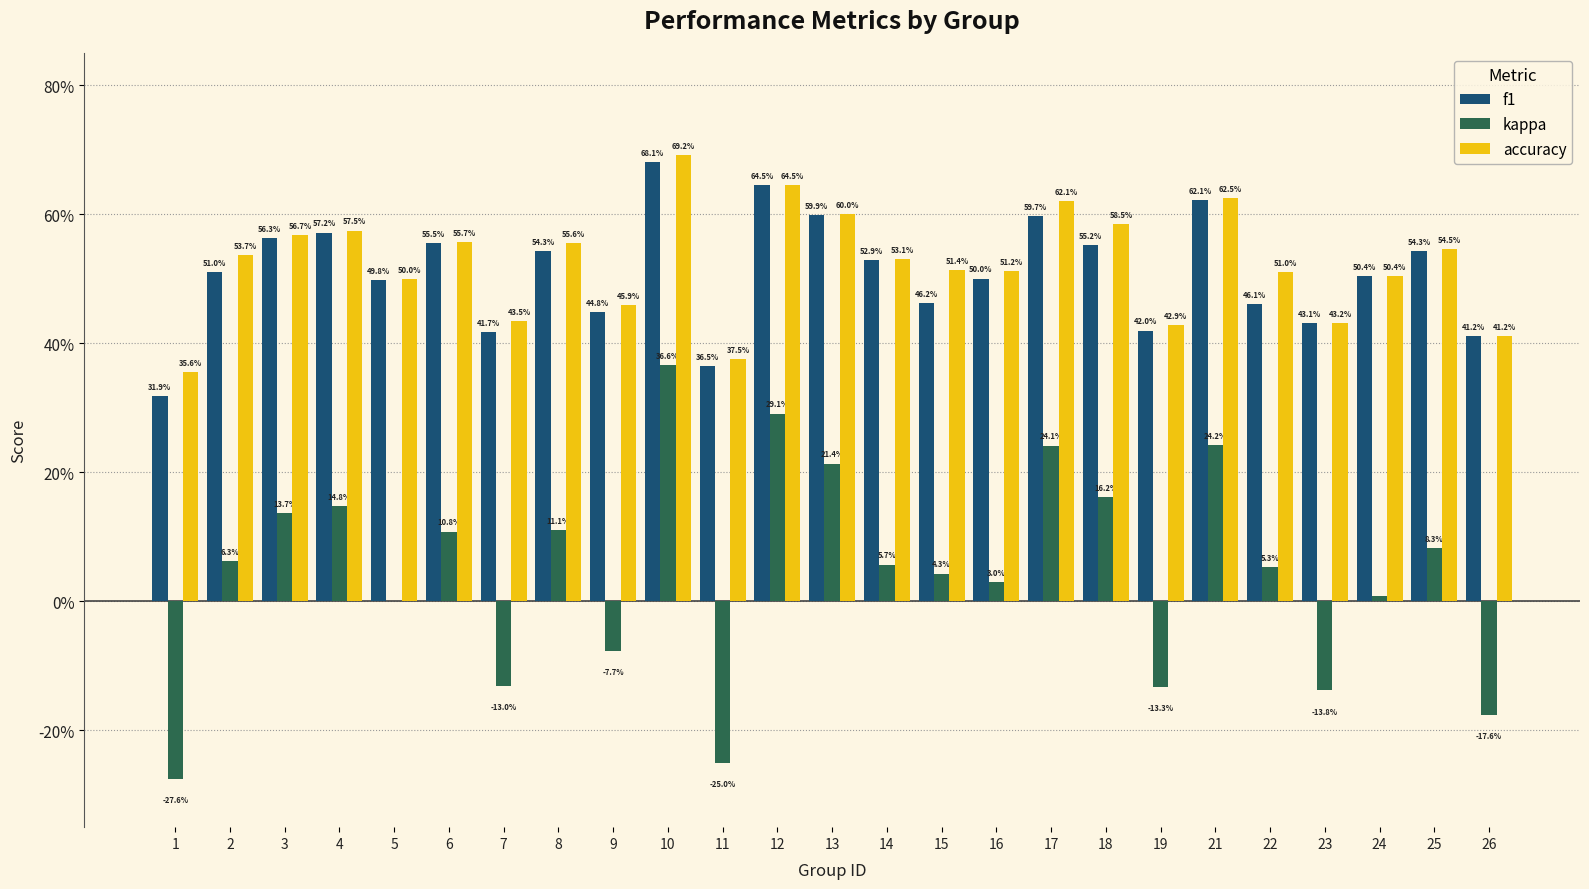

Rank the categories by f1 value from highest to lowest.

10, 12, 21, 13, 17, 4, 3, 6, 18, 8, 25, 14, 2, 24, 16, 5, 15, 22, 9, 23, 19, 7, 26, 11, 1